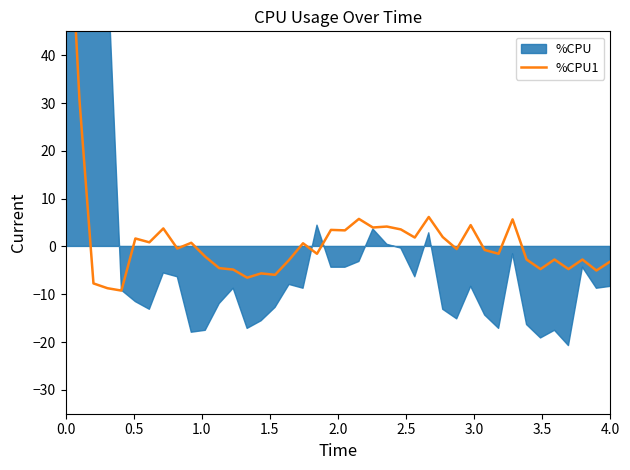

How many values are below 0?

22